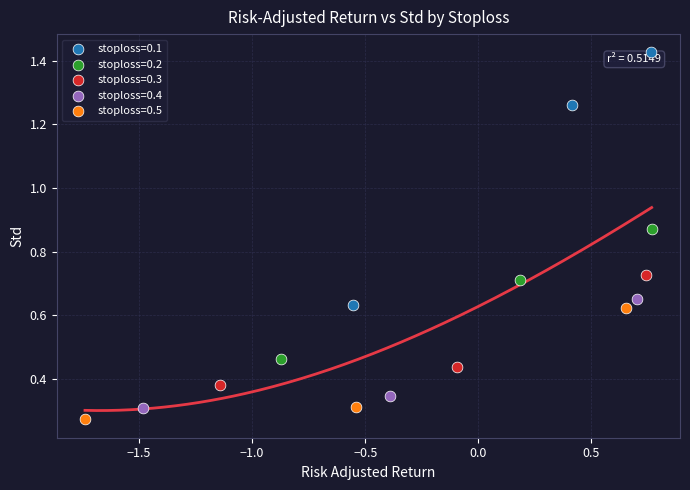

Which series reaches the maximum Y coordinate?

stoploss=0.1